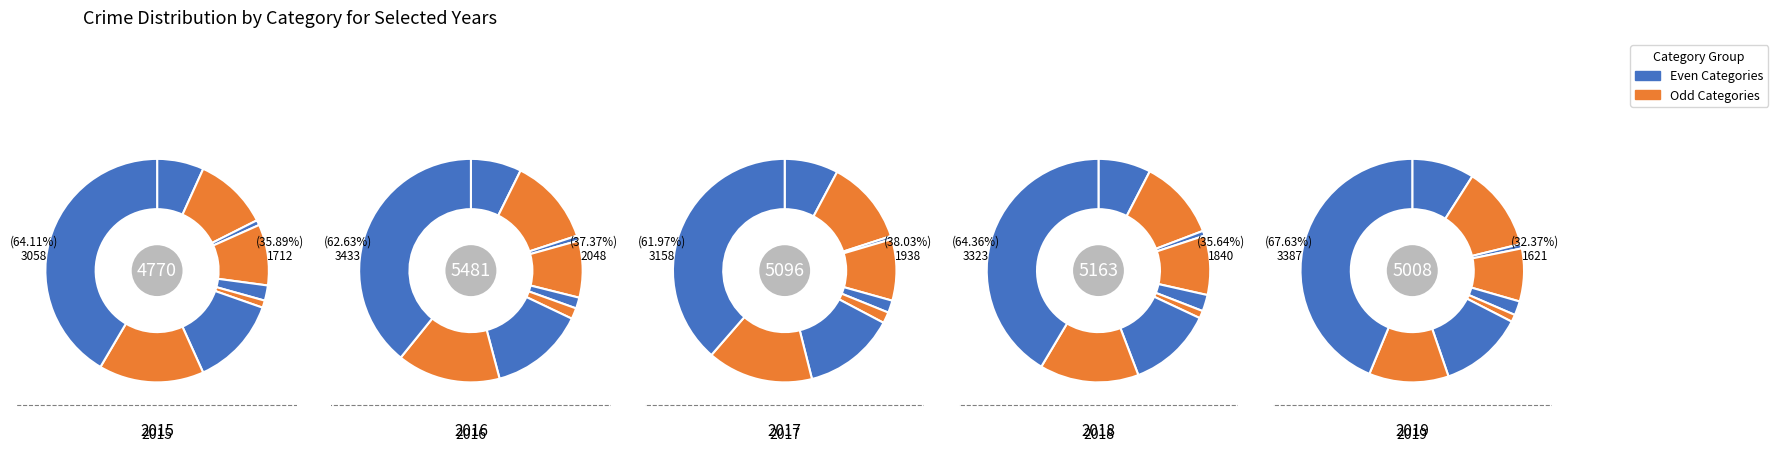

Does Aggravated Assault account for over 50% of the chart?

No